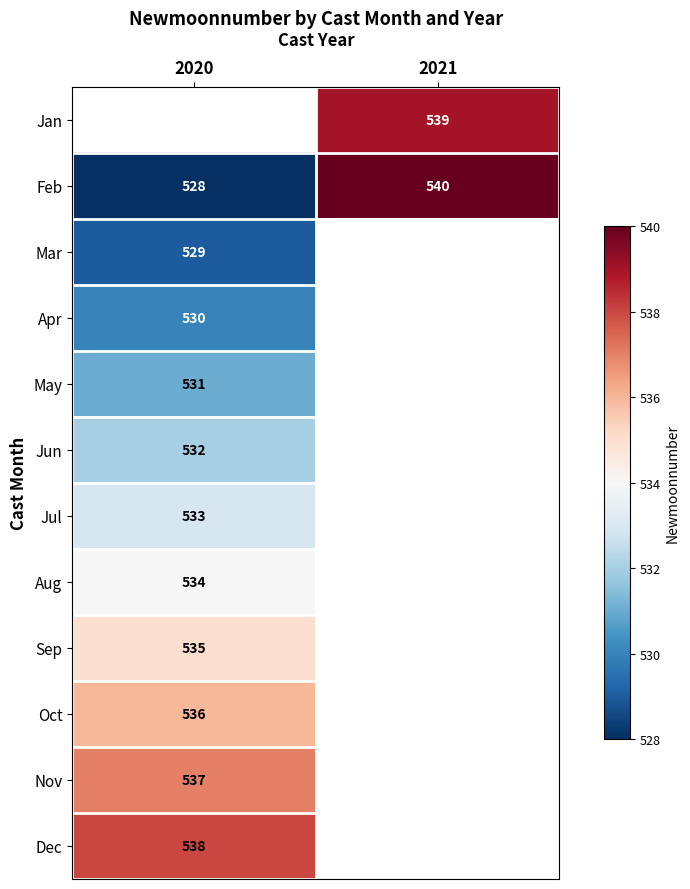

Is it true that Jan equals 539 at 2021?

True